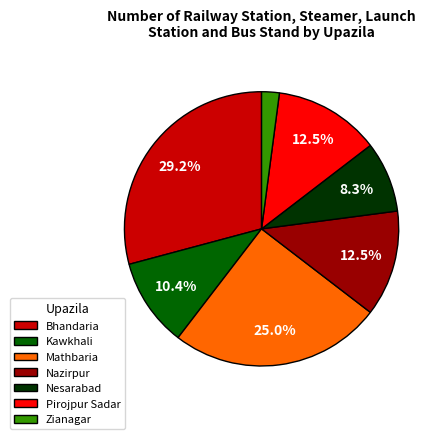

To the nearest percent, what is the difference between the Nesarabad and Zianagar slice percentages?

6%